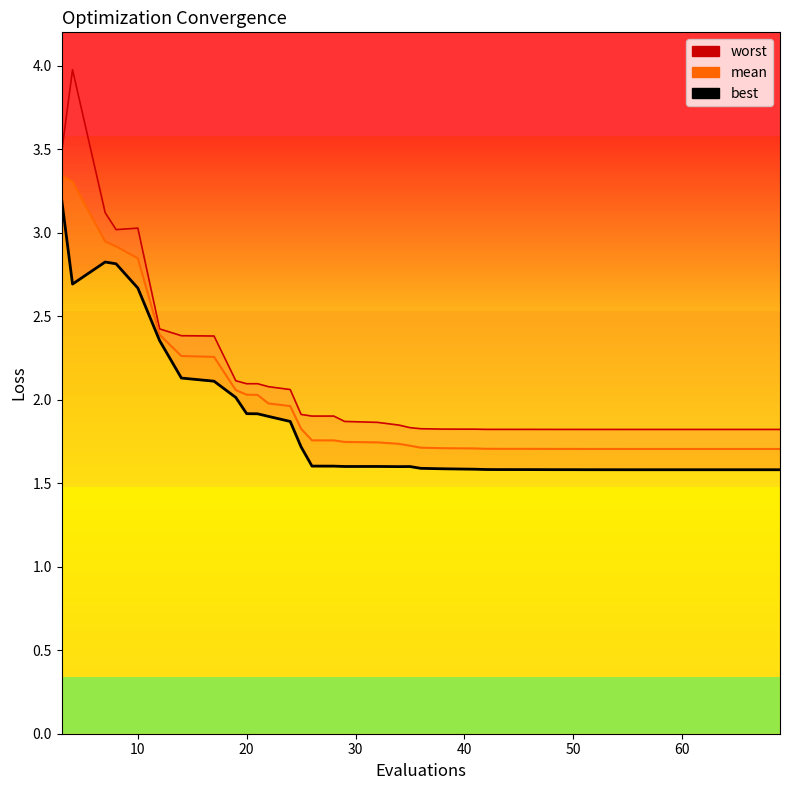

Rank the series by their average value, from lowest to highest.

best_line, mean_line, worst_line